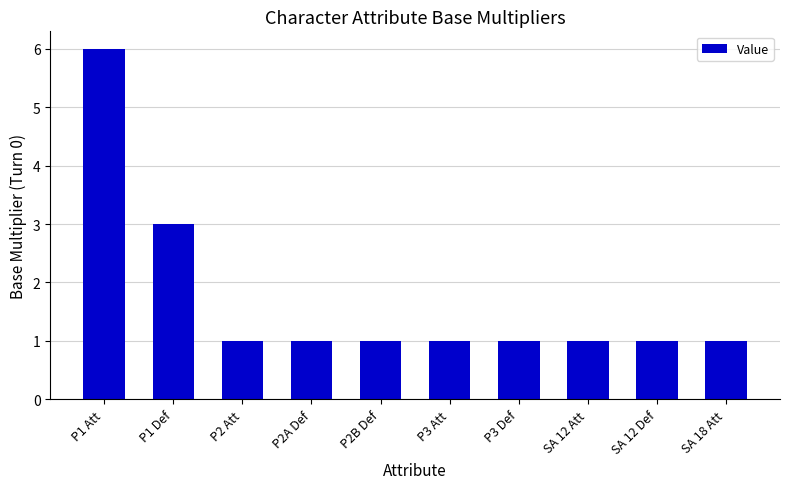

Which has a higher value, SA 18 Att or P1 Def?

P1 Def